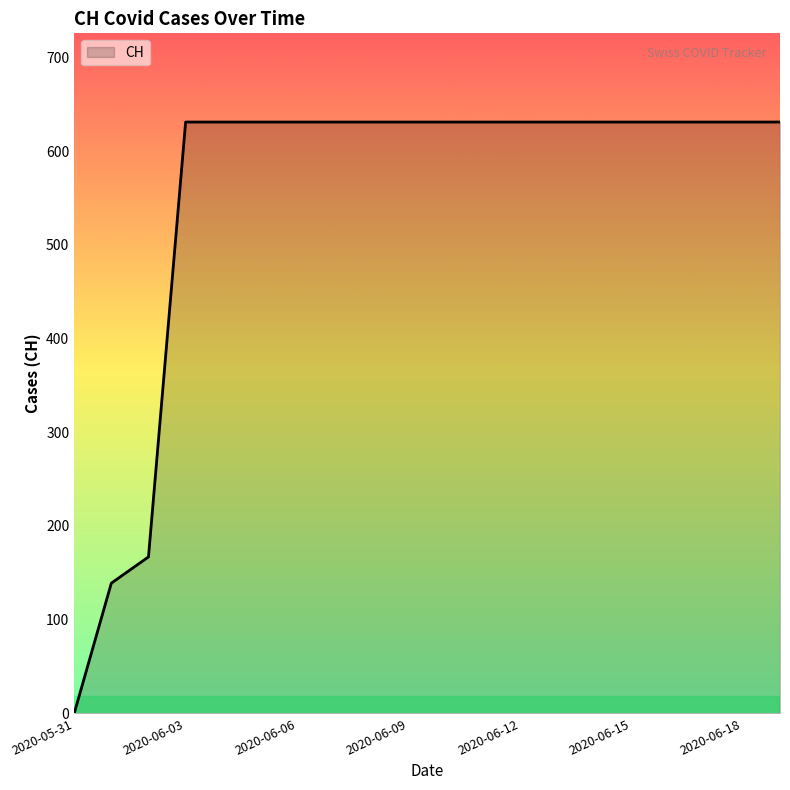

What is the average value?

552